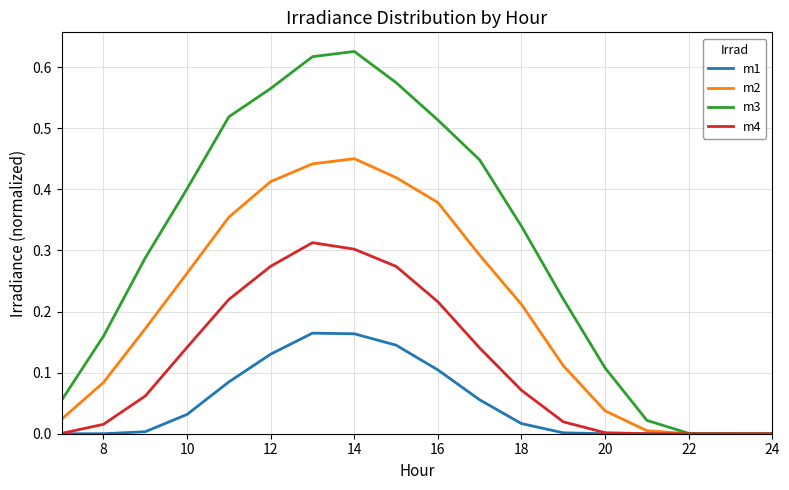

List the series in order of their peak value, highest first.

m3, m2, m4, m1